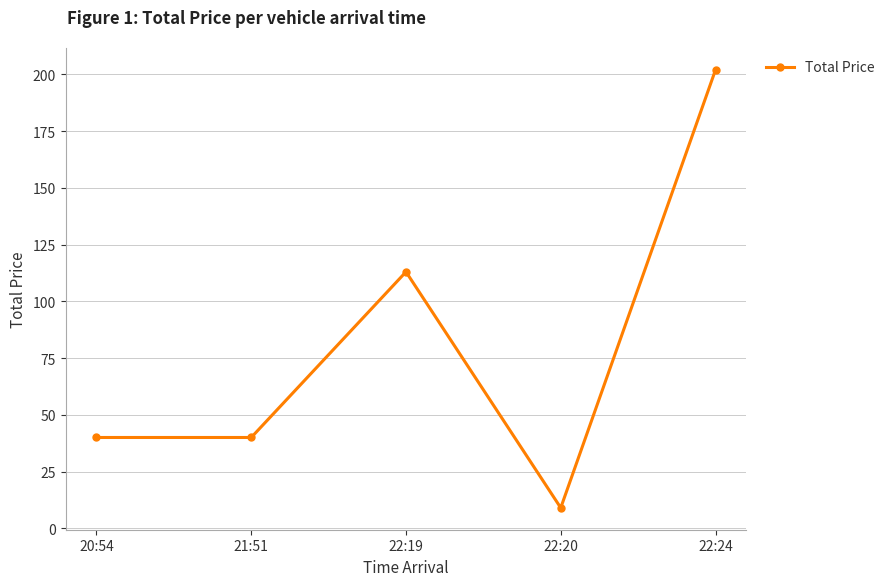

What is the label of the 1st point from the left?

20:54